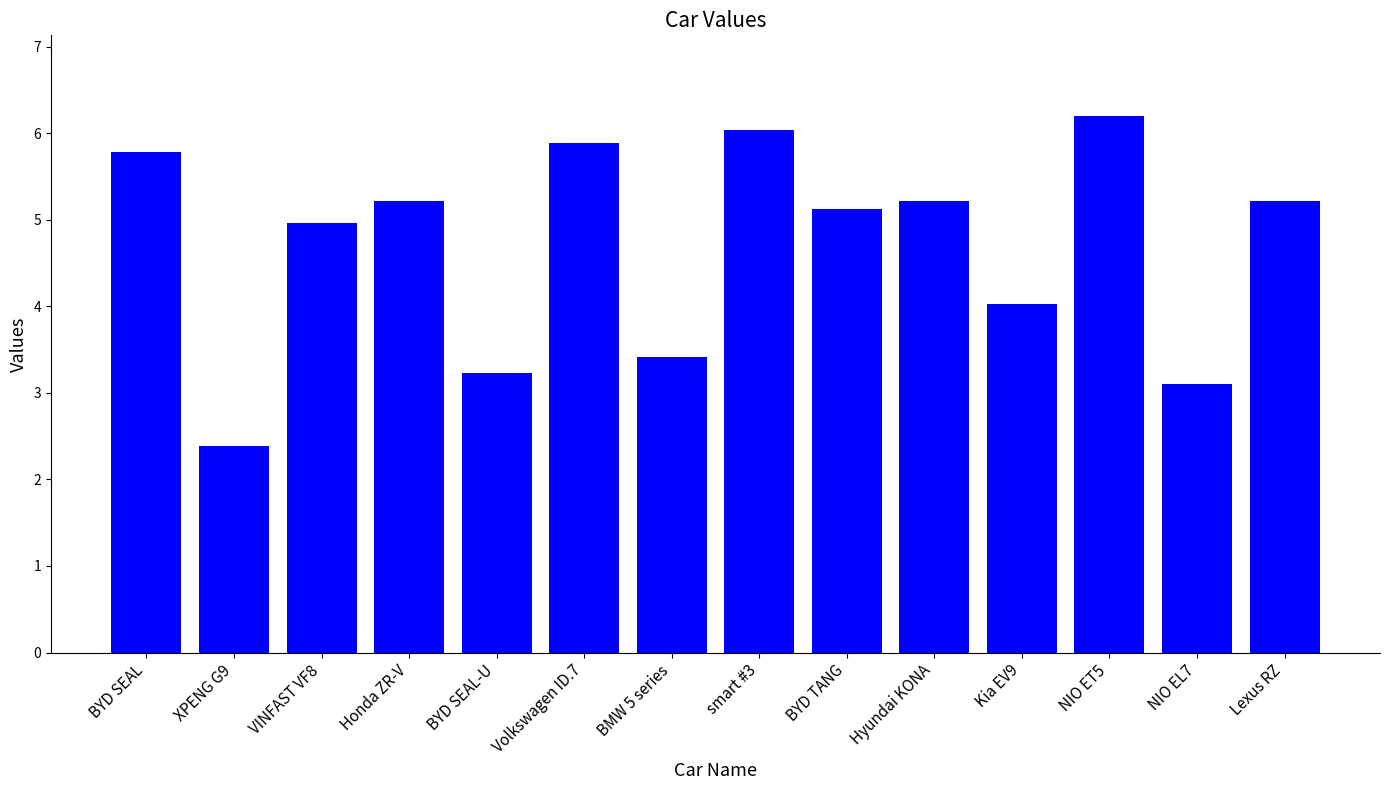

Between Volkswagen ID.7 and Kia EV9, which is larger?

Volkswagen ID.7